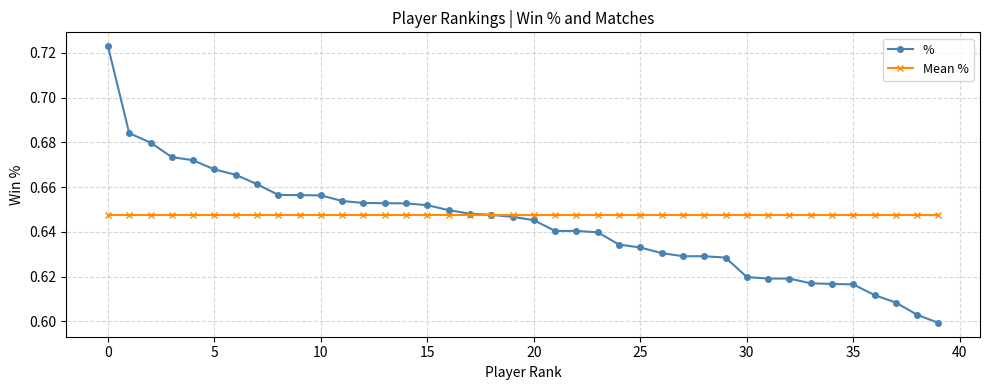

Which series has the widest spread of values?

%